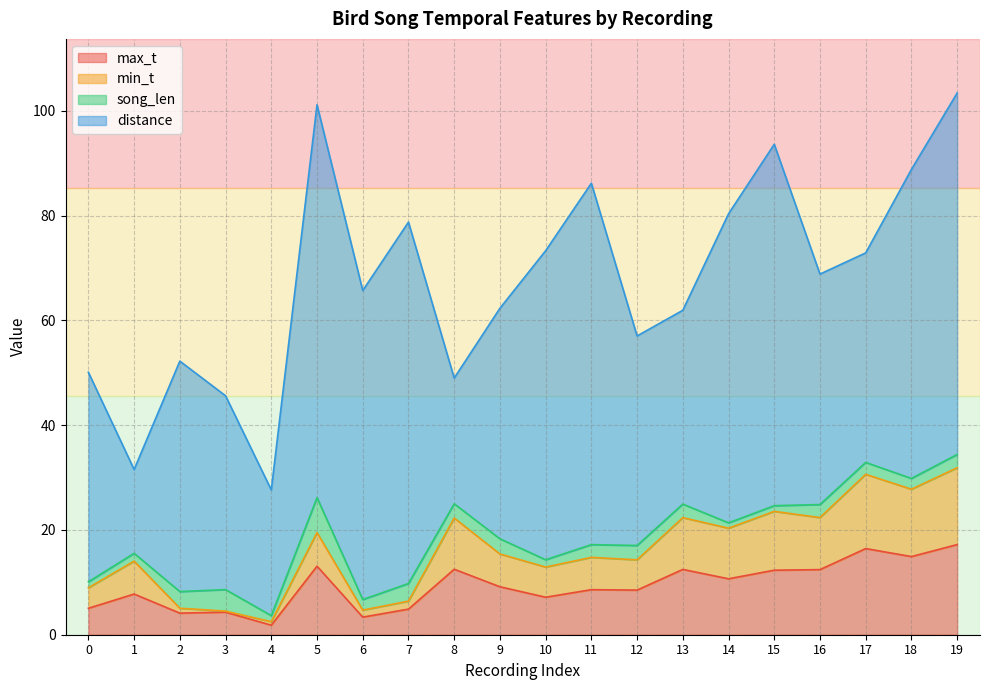

What are all the series names shown in the legend?

max_t, min_t, song_len, distance